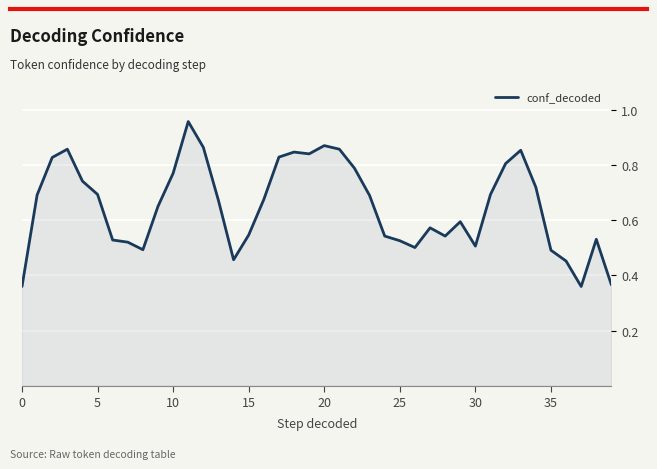

Reading left to right, what are all the values shown in this chart?

0.4	0.7	0.8	0.9	0.7	0.7	0.5	0.5	0.5	0.7	0.8	1.0	0.9	0.7	0.5	0.5	0.7	0.8	0.8	0.8	0.9	0.9	0.8	0.7	0.5	0.5	0.5	0.6	0.5	0.6	0.5	0.7	0.8	0.9	0.7	0.5	0.5	0.4	0.5	0.4